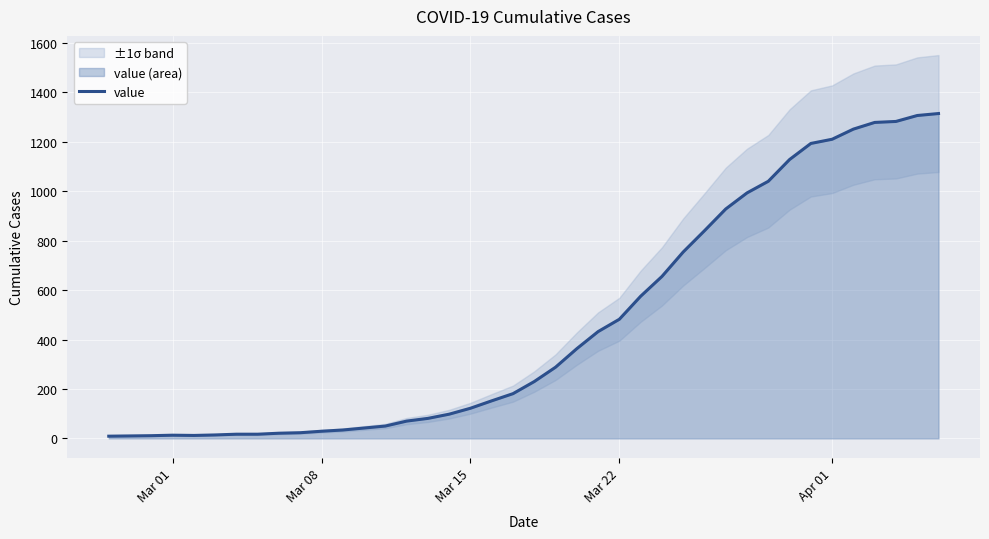

What is the maximum value shown in the chart?

1314